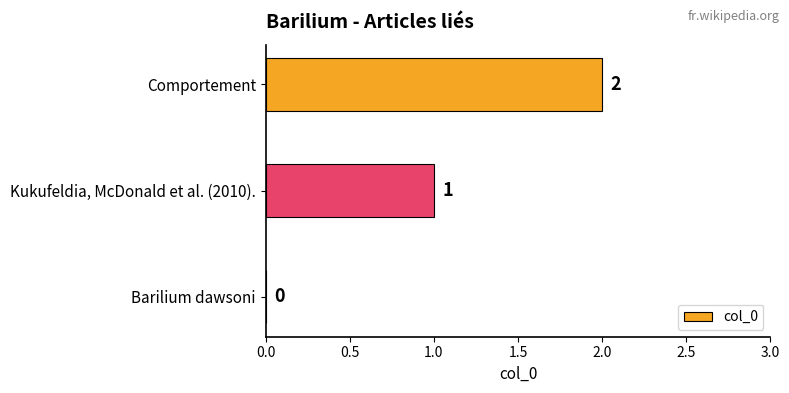

What is the maximum value shown in the chart?

2